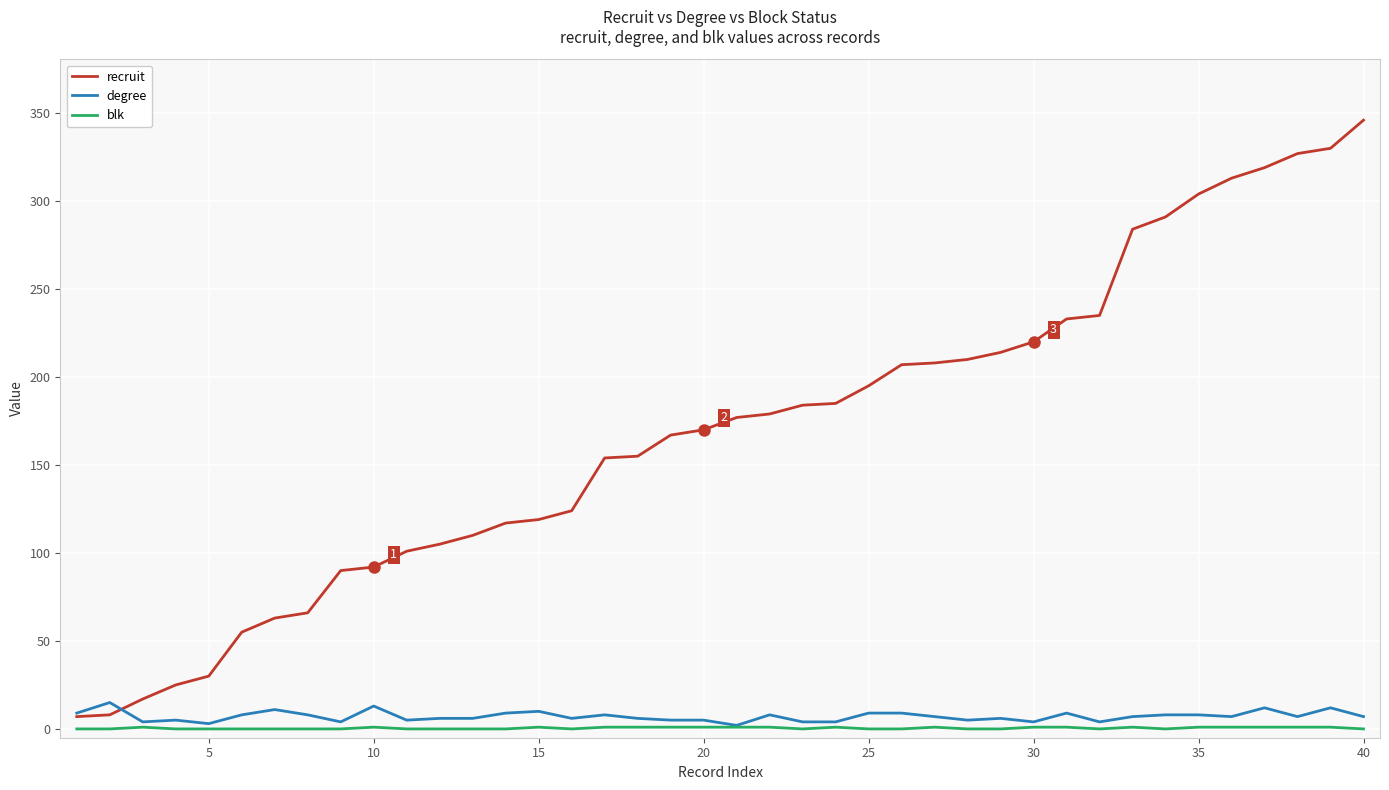

Which series has the largest range (max minus min)?

recruit